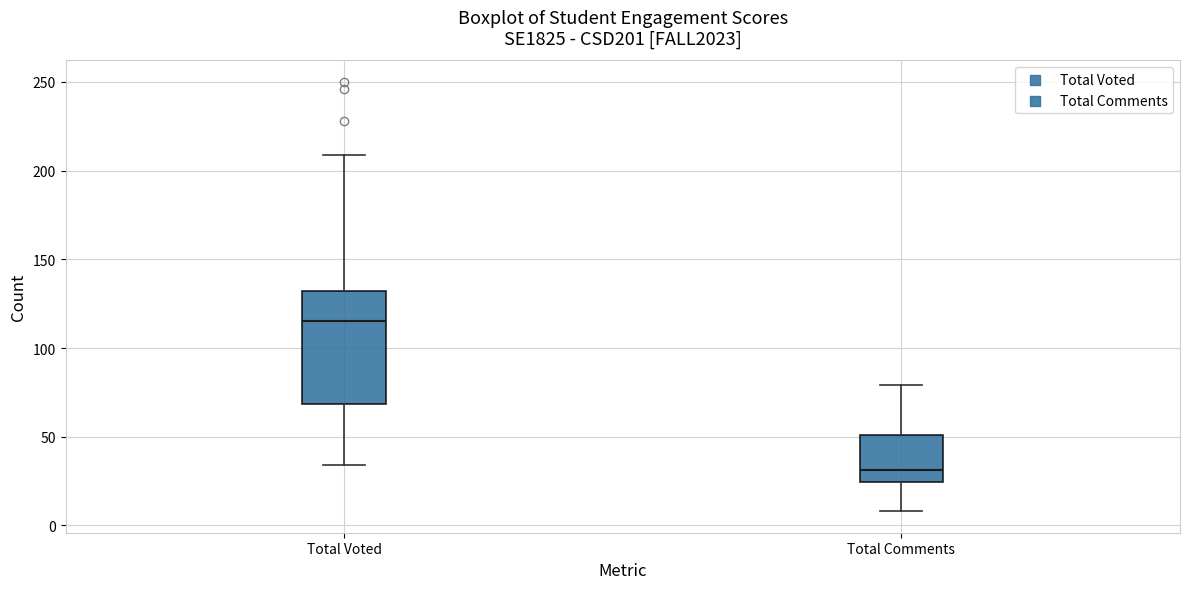

Which box has the lowest median line?

Total Comments